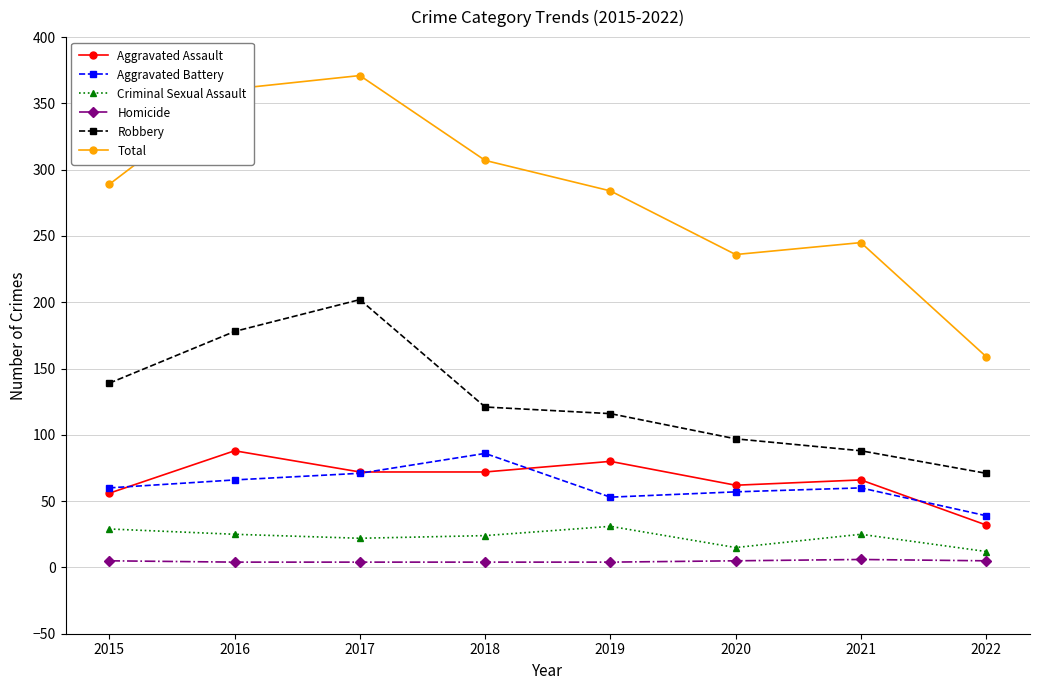

Read the Total value at 2022, to the nearest 10.

160